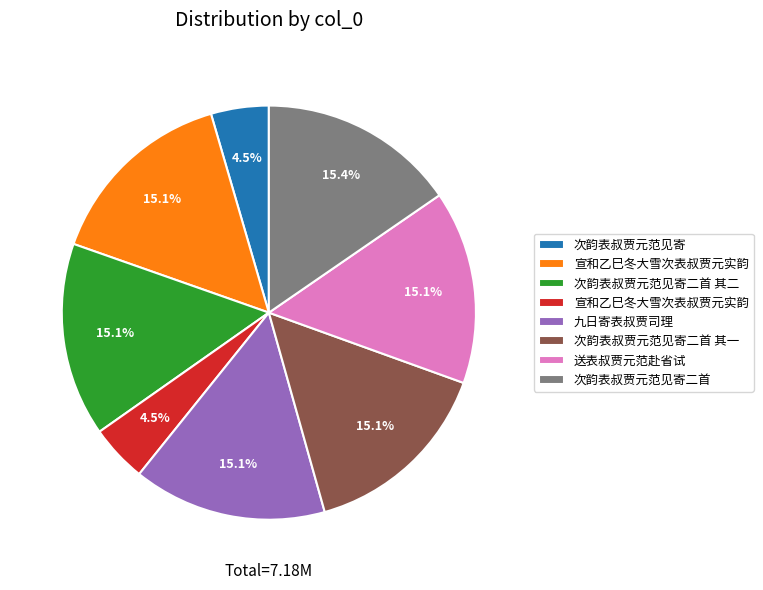

Is there any slice that represents more than half of the pie?

No